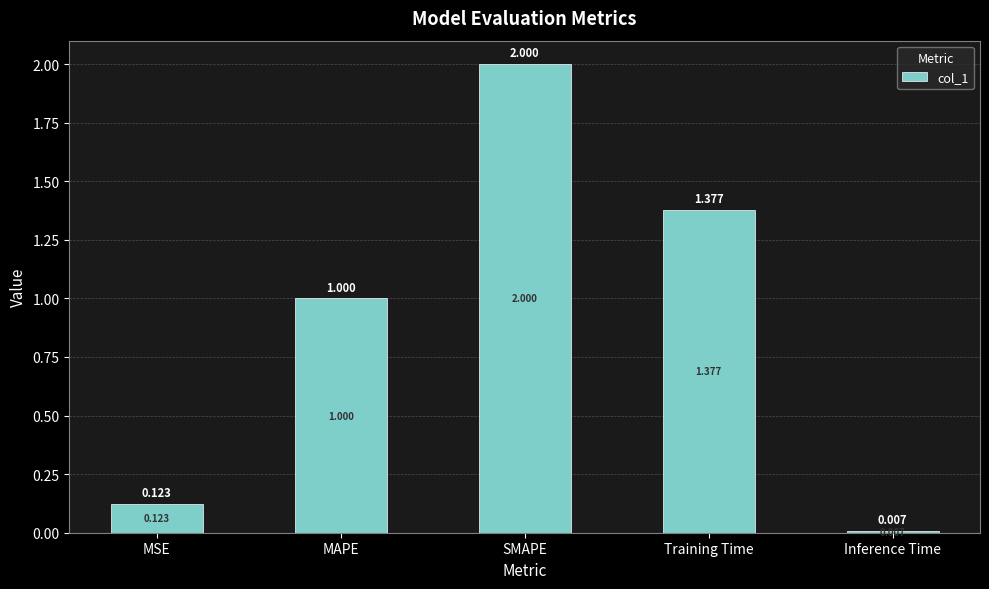

Which has a higher value, SMAPE or MSE?

SMAPE